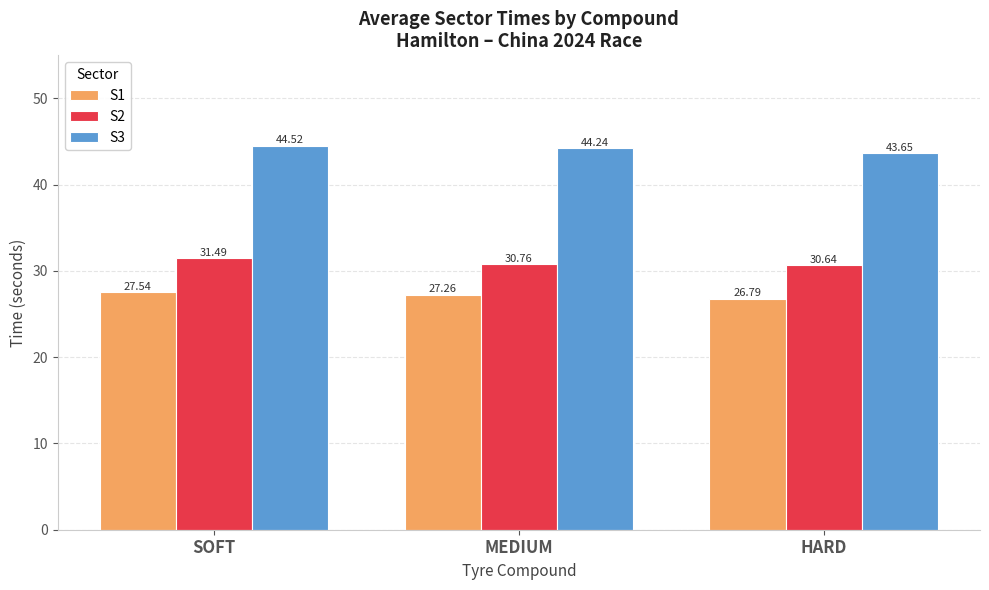

What is the value of the S3 bar at the 3rd from the left?

43.7